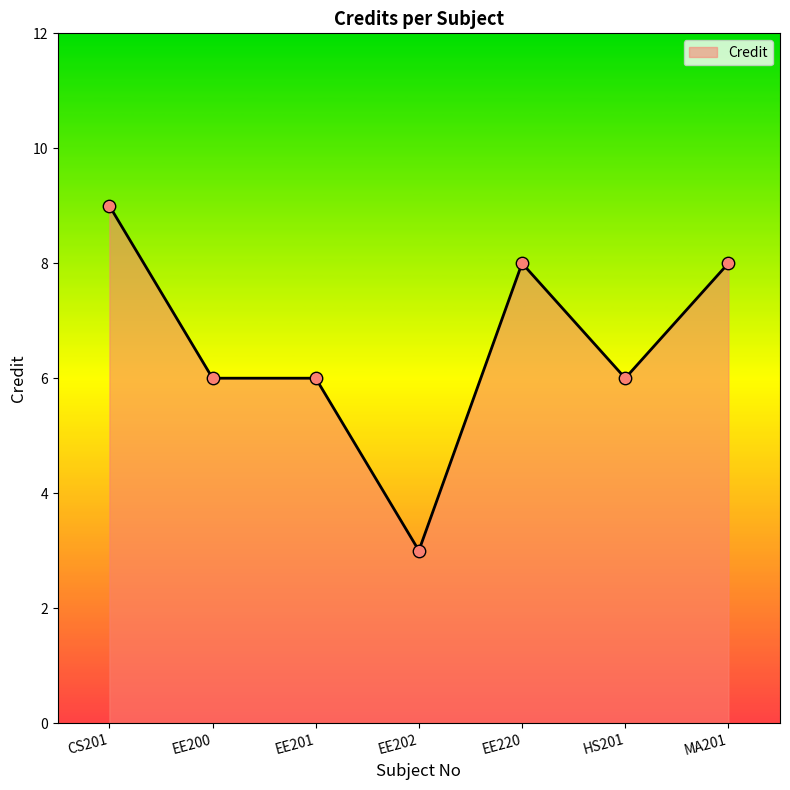

Which has a higher value, EE220 or HS201?

EE220